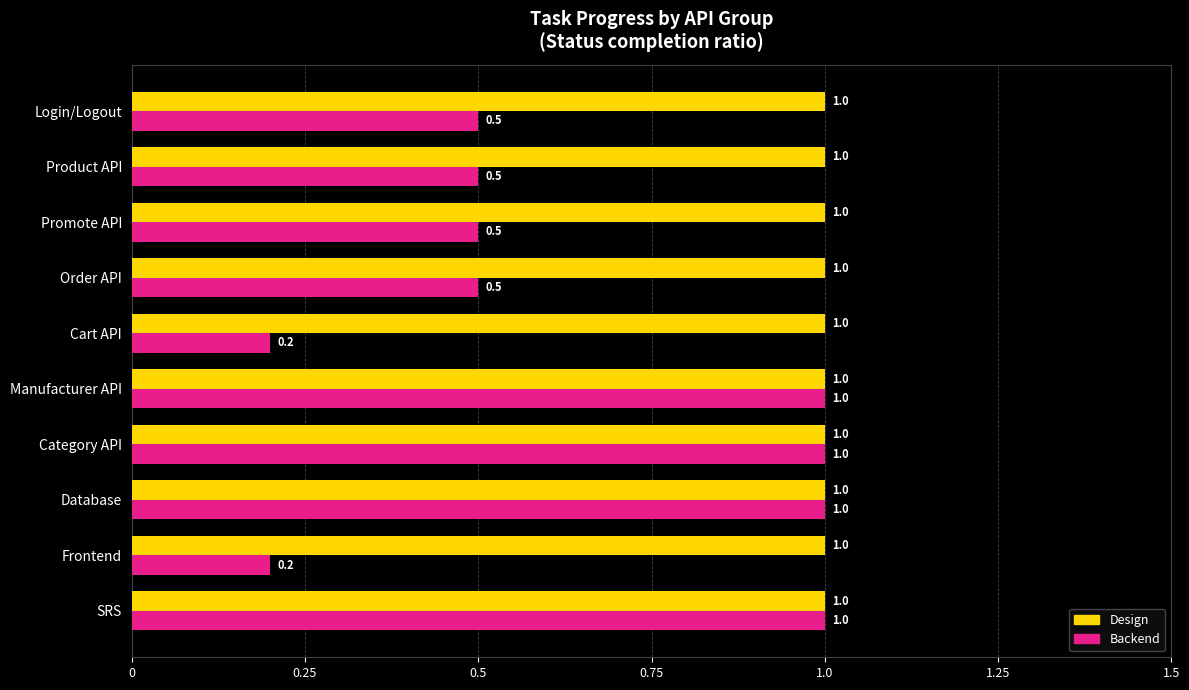

Rank the series at Product API from highest to lowest value.

Design, Backend